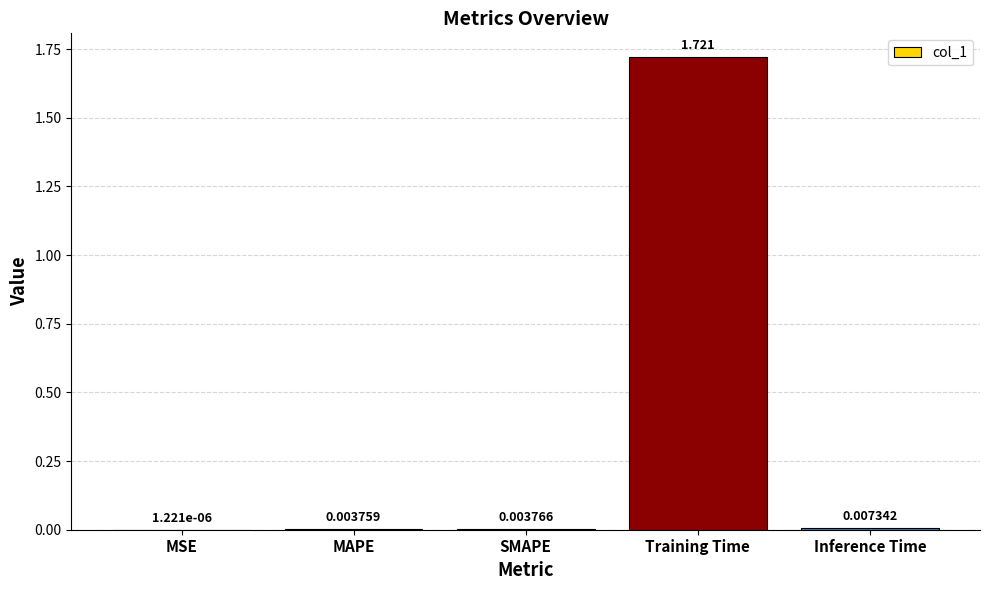

Which has a higher value, MSE or Inference Time?

Inference Time